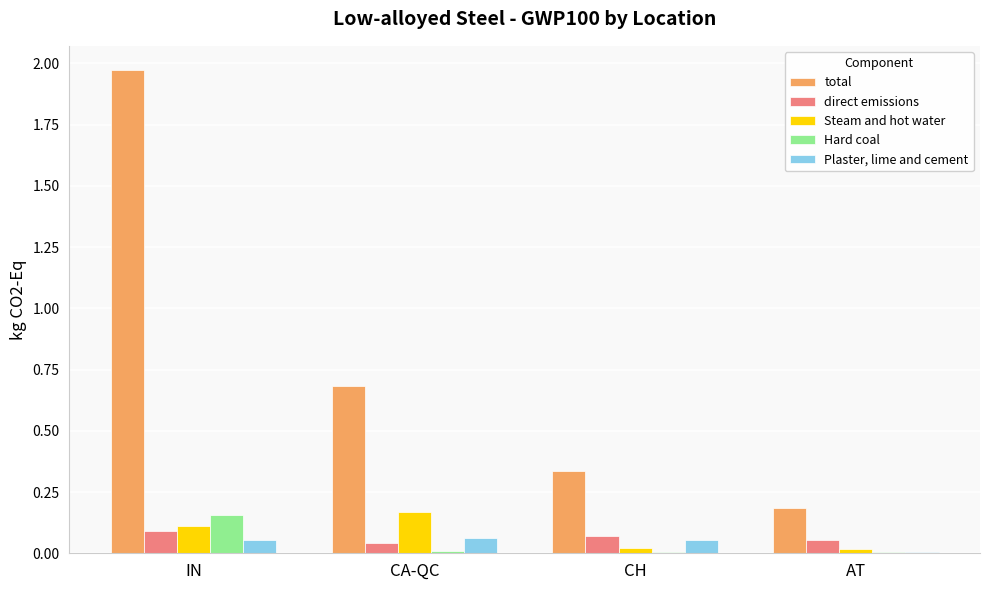

Between CA-QC and CH, which series saw the biggest shift?

total